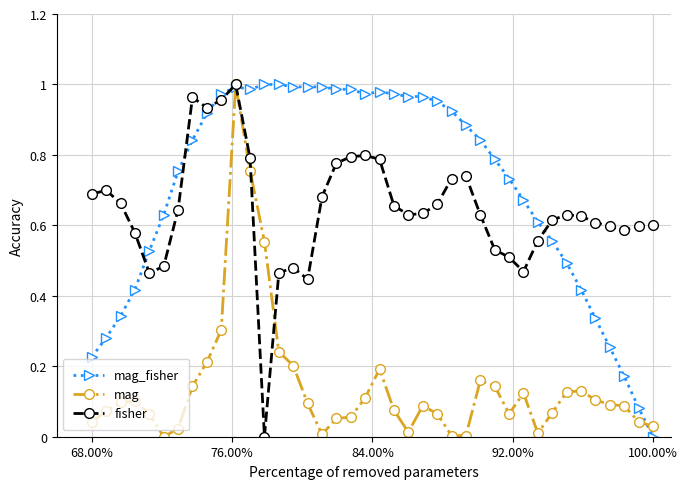

Which series has the largest total across all categories?

mag_fisher